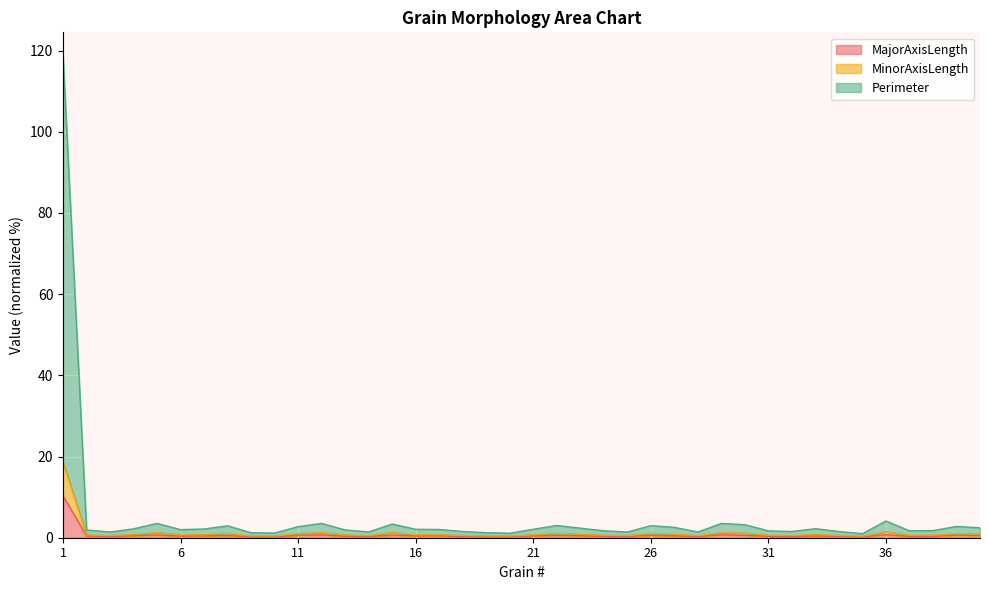

What are all the series names shown in the legend?

MajorAxisLength, MinorAxisLength, Perimeter